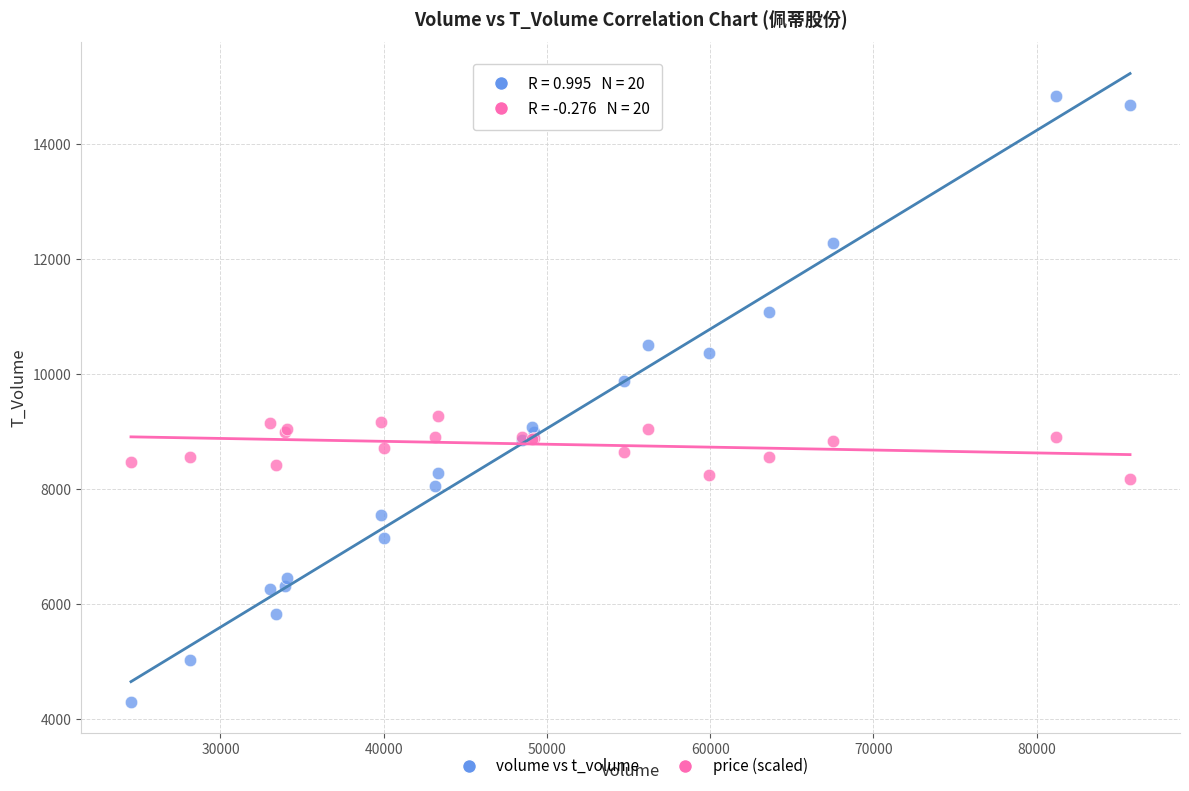

Which series contains the highest Y value?

volume vs t_volume